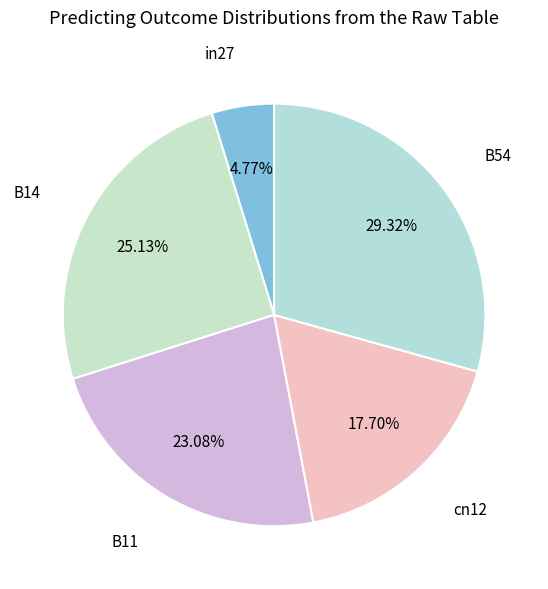

Rank the categories by value from highest to lowest.

B54, B14, B11, cn12, in27